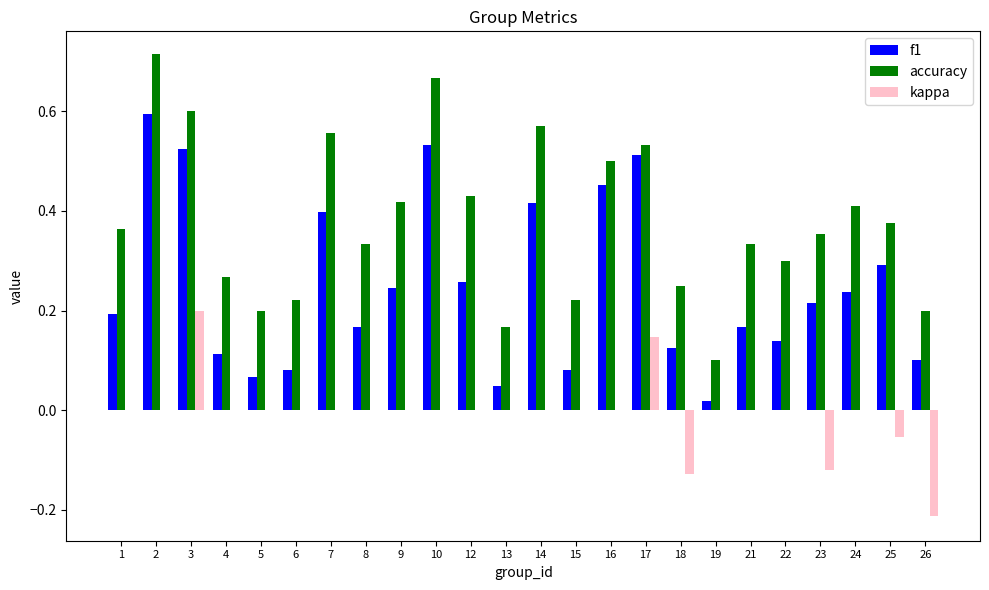

Is the value of kappa at 6 greater than the value of accuracy at 4?

No